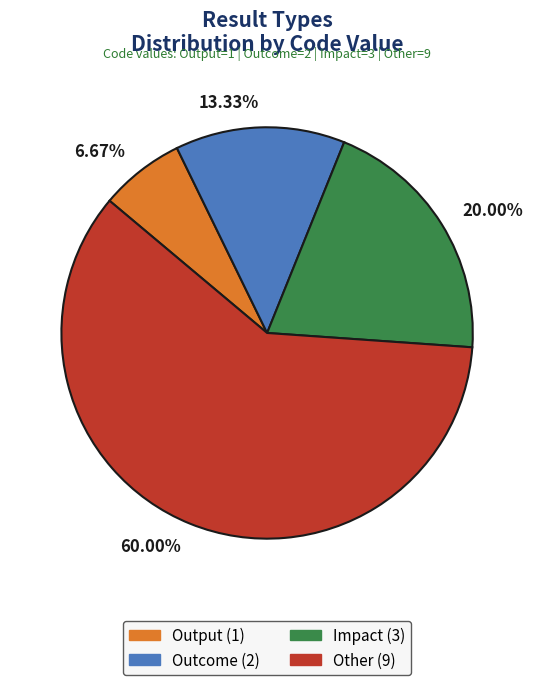

Is the sum of 6.67% and 60.00% greater than half?

Yes